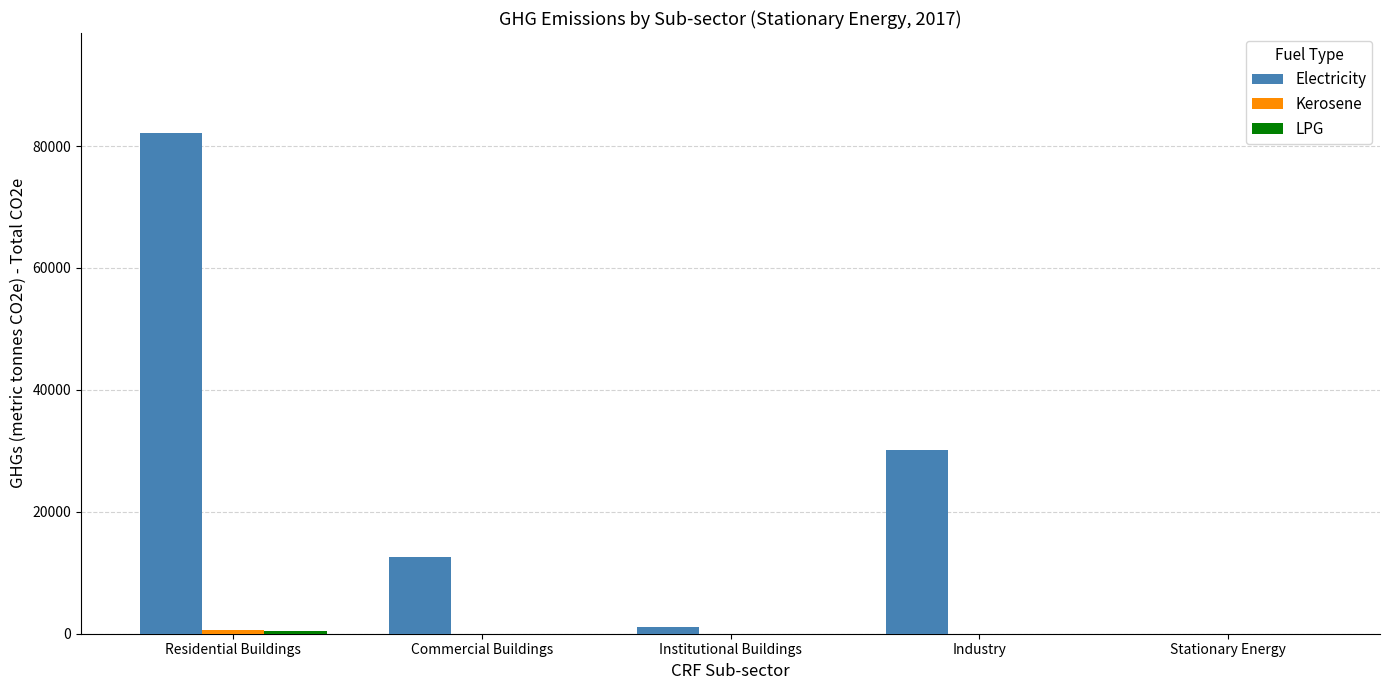

Which series has the largest total across all categories?

Electricity